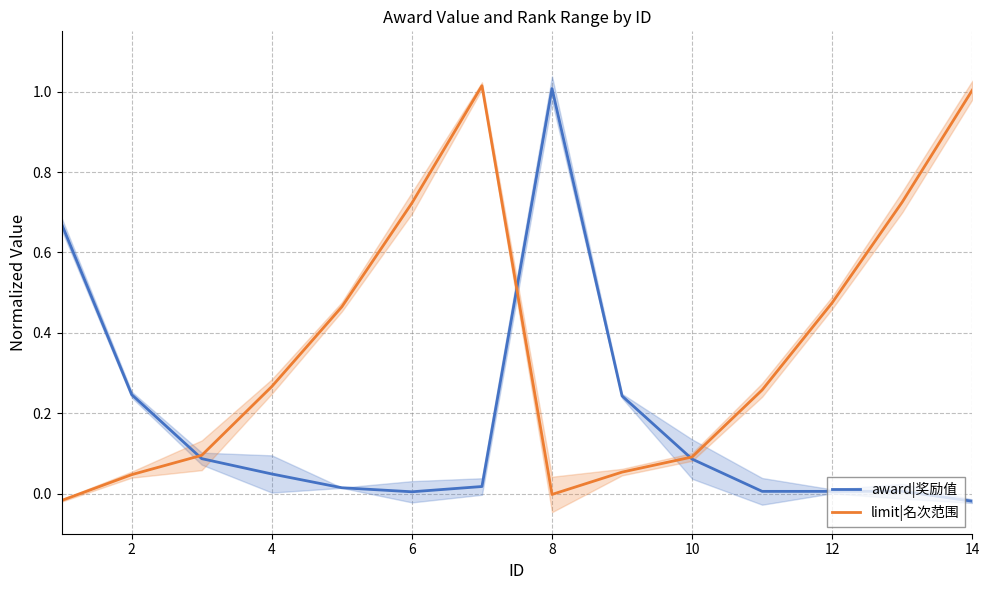

Where does the limit|名次范围 series first go above 0?

2